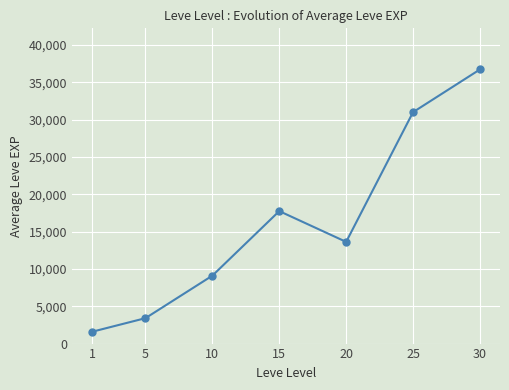

Rank the categories by value from highest to lowest.

30, 25, 15, 20, 10, 5, 1